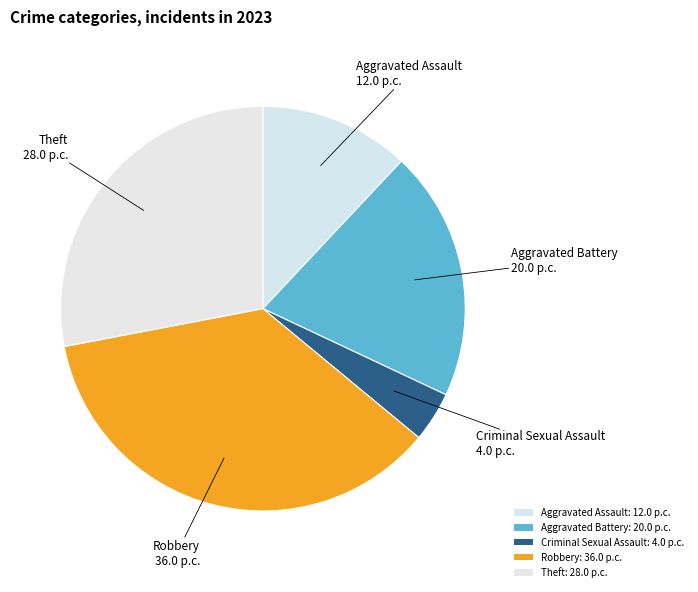

Count the number of slices in the pie.

5